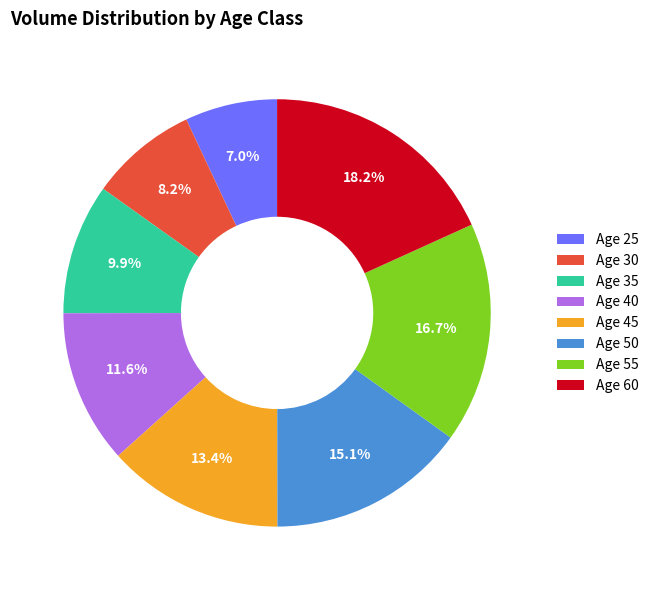

Is Age 45 the majority of the pie?

No